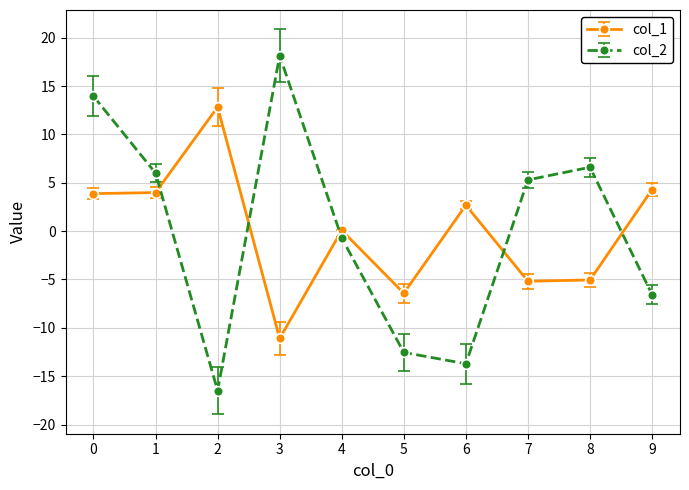

At which category does col_1 reach its first local peak?

2